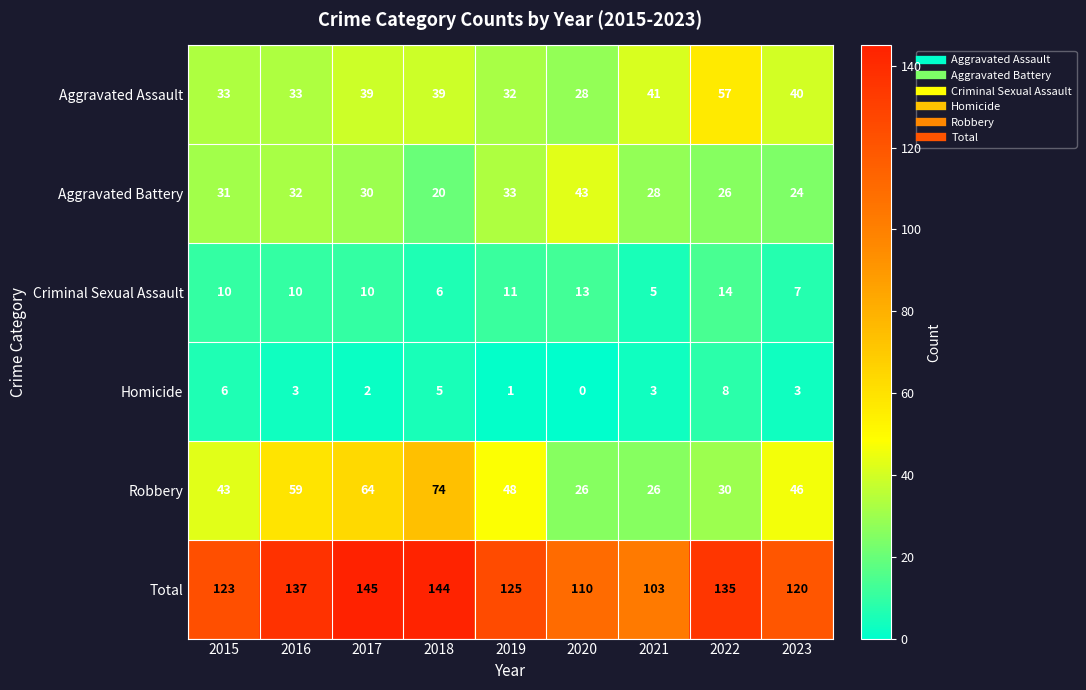

The value of Homicide at 2016 is 3. True or false?

True